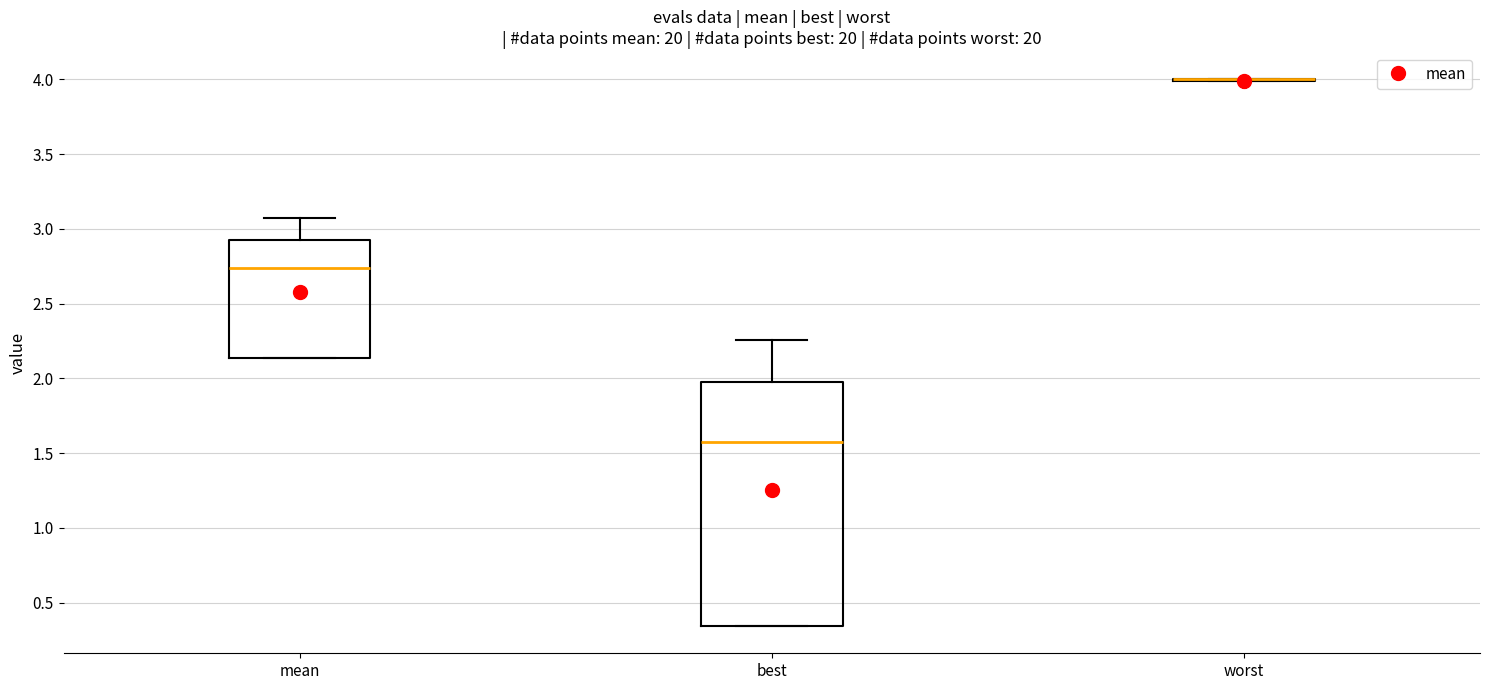

Comparing the boxes themselves (not the whiskers), which one is the tallest?

best